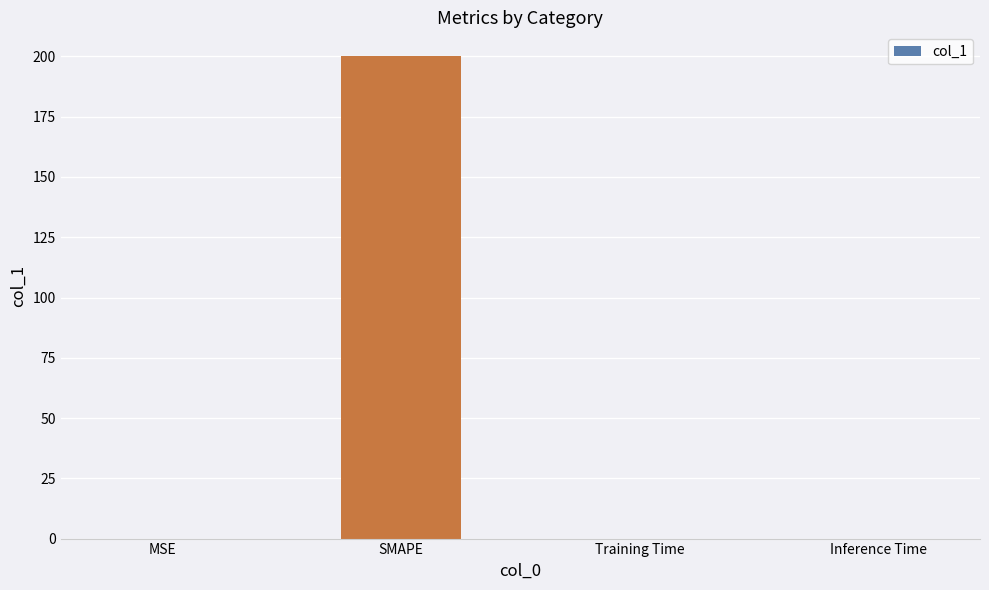

What is the maximum value shown in the chart?

200.0